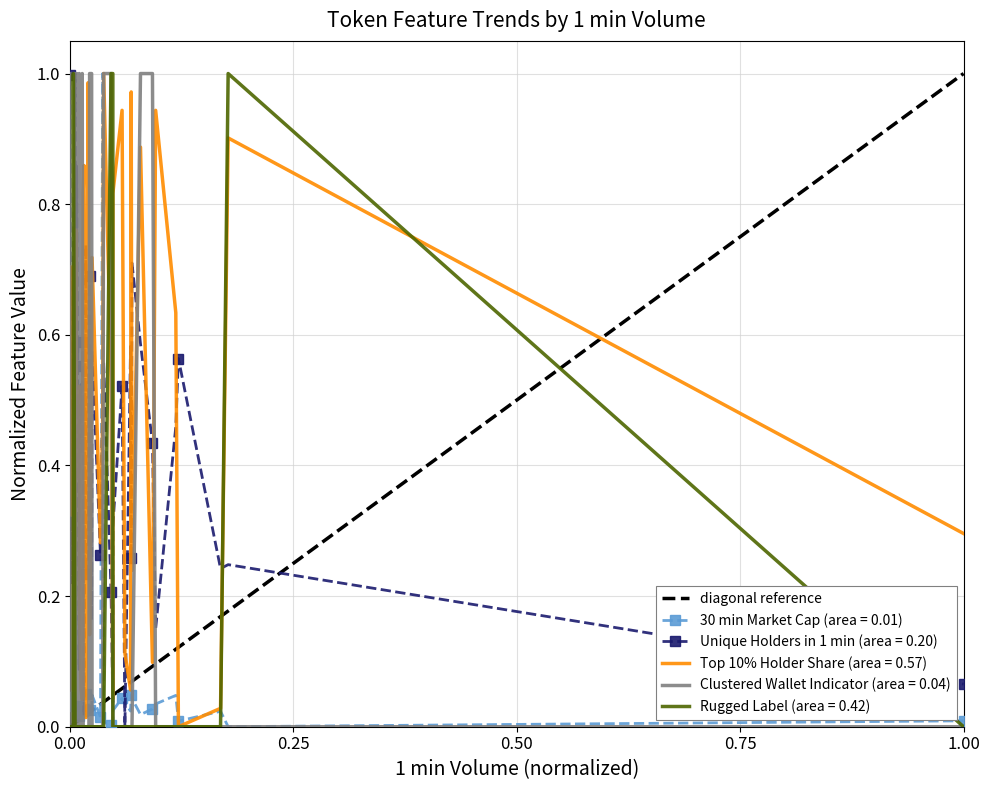

Between 1.00 and 0.00, which is larger?

1.00